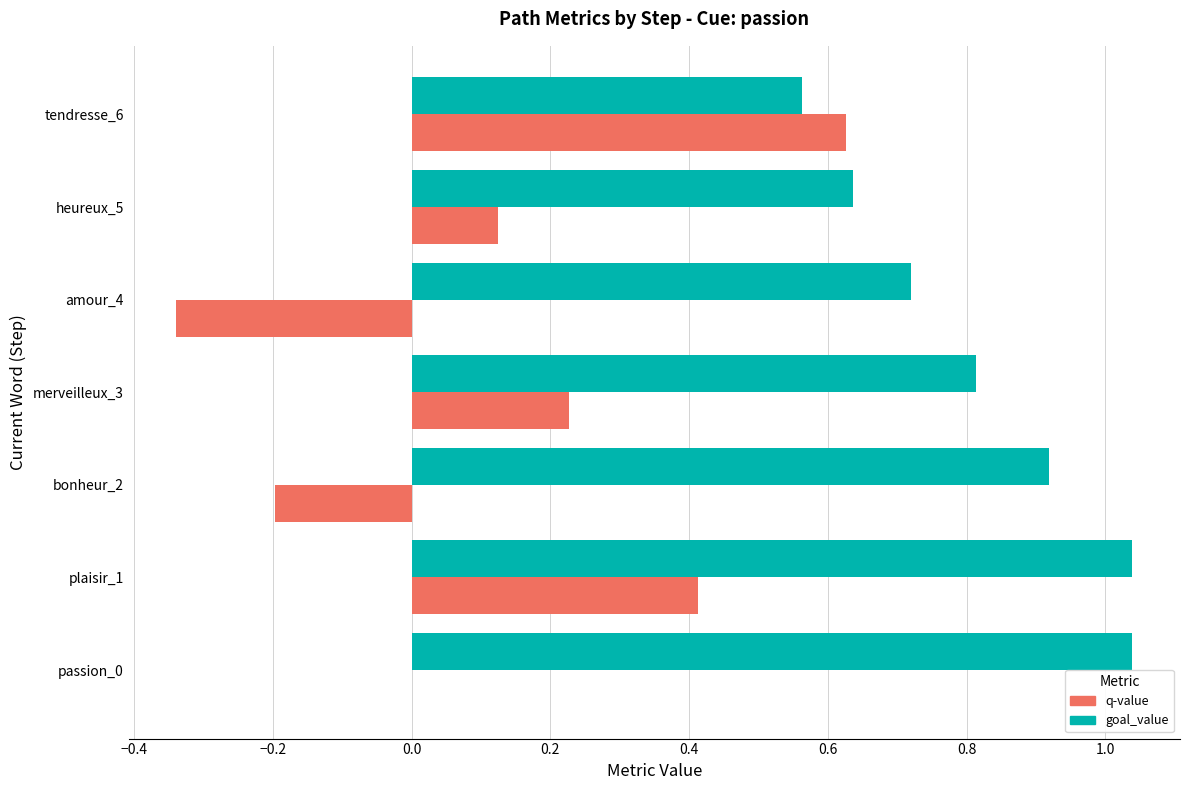

What is the sum of all goal_value values?

5.7